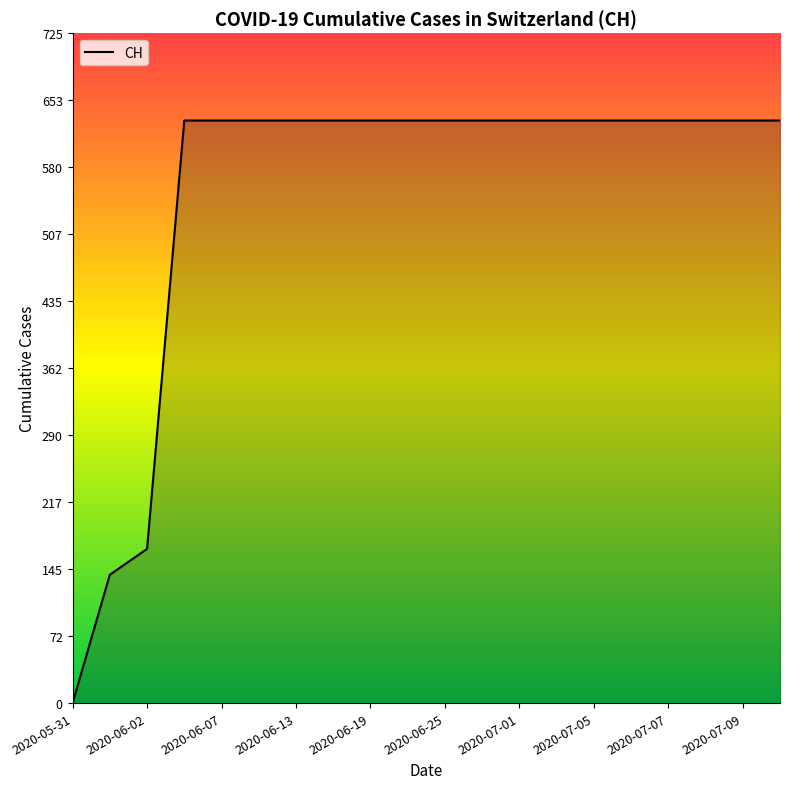

What is the difference between the second highest and second lowest values?

492